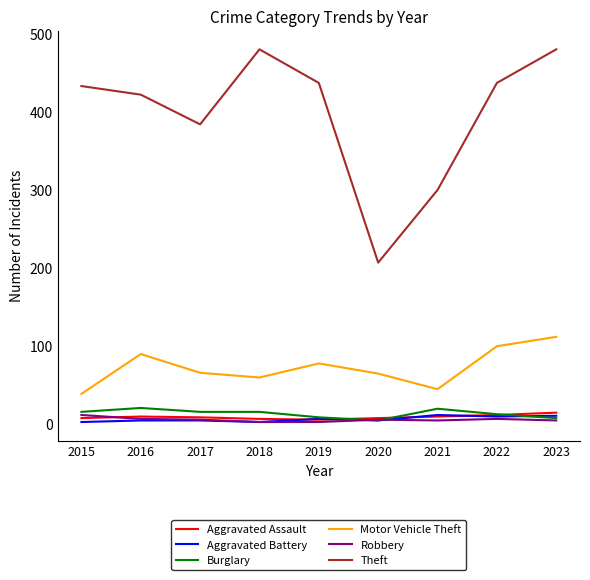

True or false: Robbery and Aggravated Battery intersect in this chart.

True